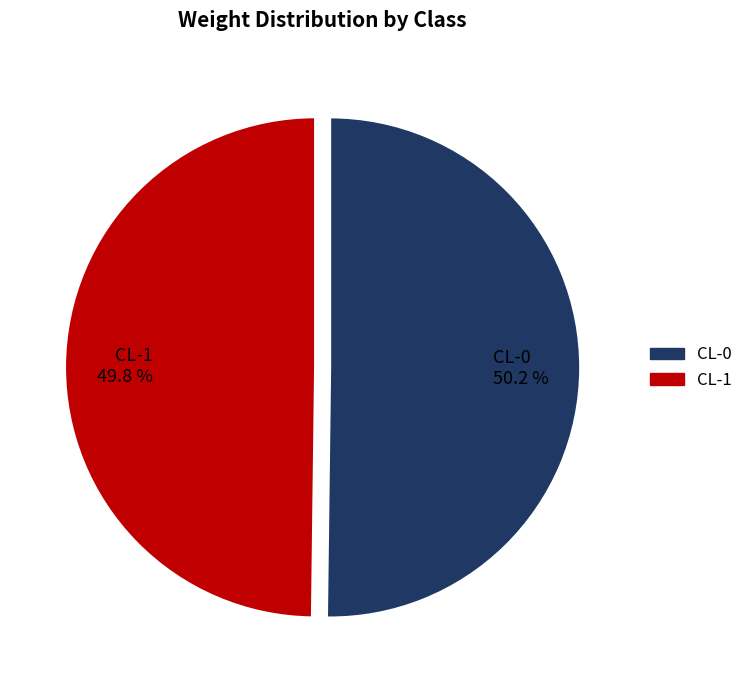

Is it true that CL-1 is 50% of the pie?

True